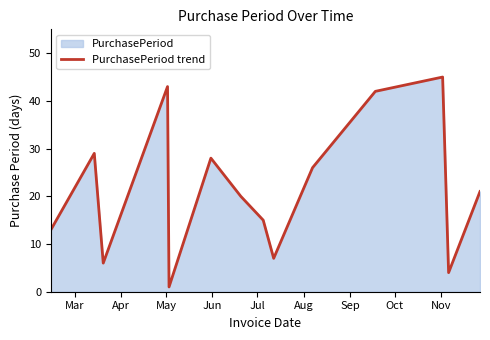

What is the difference between the maximum and minimum values?

44